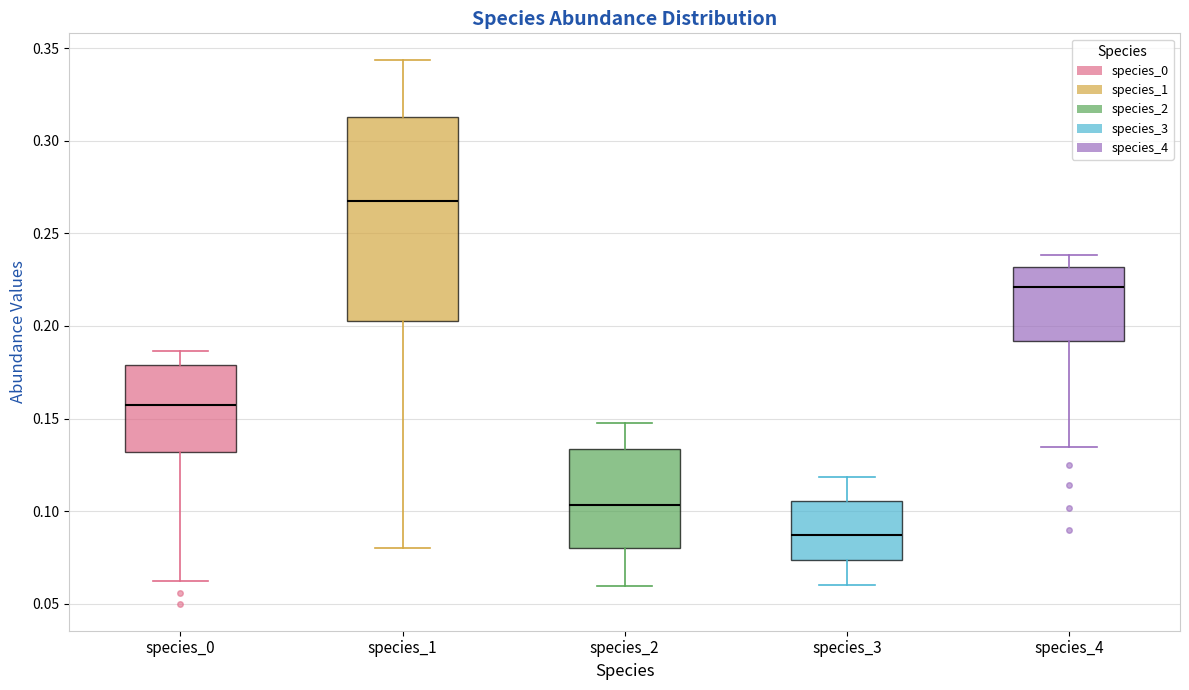

Reading left to right, transcribe this box plot: for each box, give where its median line is, the range the box spans, and where its two whiskers end, as read against the y-axis. The values are not printed on the chart, so give them approximately, as read against the axis.

species_0: median 0.155, box 0.130 to 0.180, whiskers 0.060 to 0.185
species_1: median 0.270, box 0.205 to 0.315, whiskers 0.080 to 0.345
species_2: median 0.105, box 0.080 to 0.135, whiskers 0.060 to 0.150
species_3: median 0.085, box 0.075 to 0.105, whiskers 0.060 to 0.120
species_4: median 0.220, box 0.190 to 0.230, whiskers 0.135 to 0.240